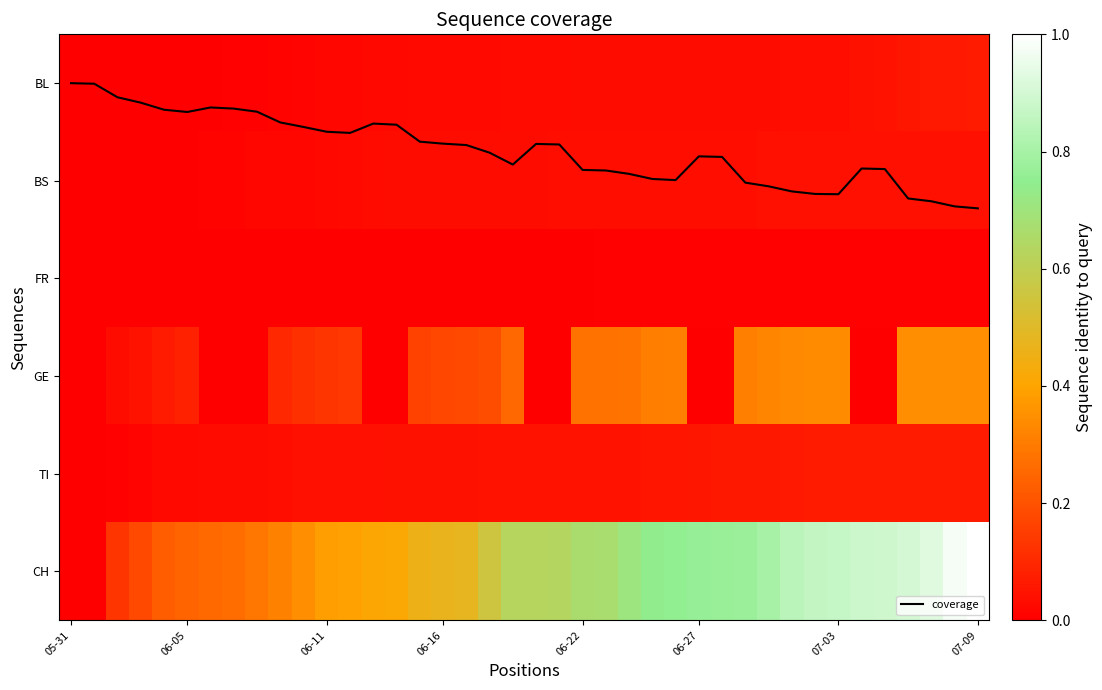

At how many categories does at least one series exceed 6?

38